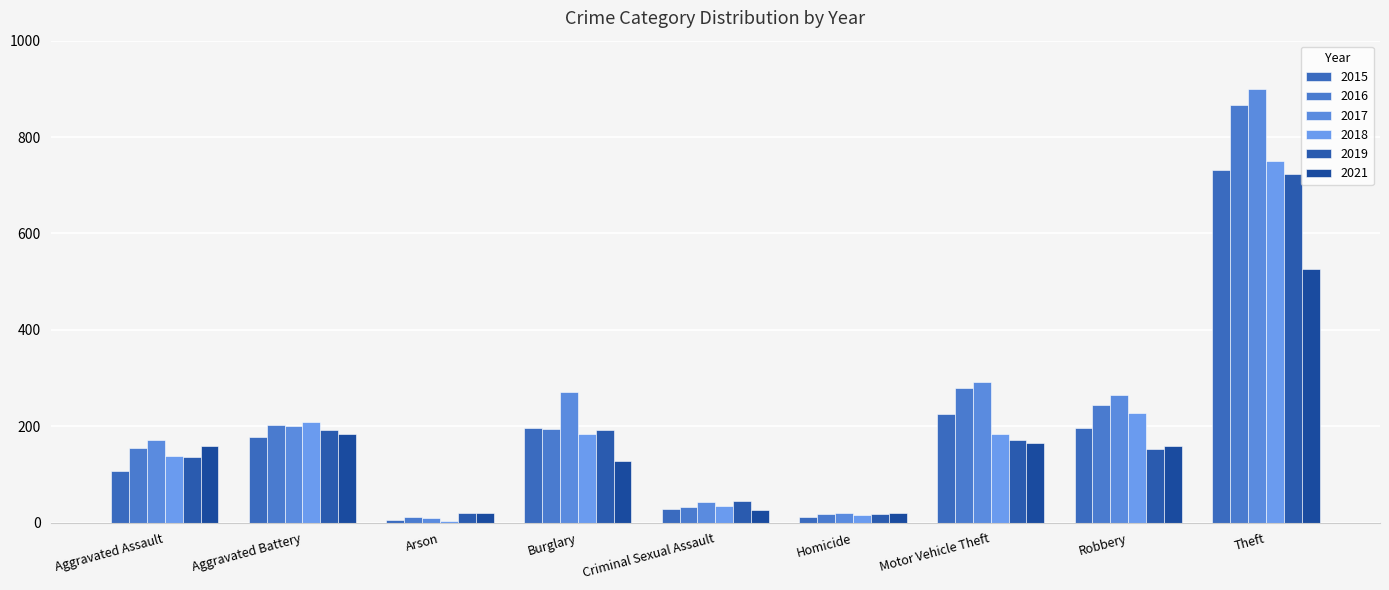

What is the highest value of the 2018 series?

750